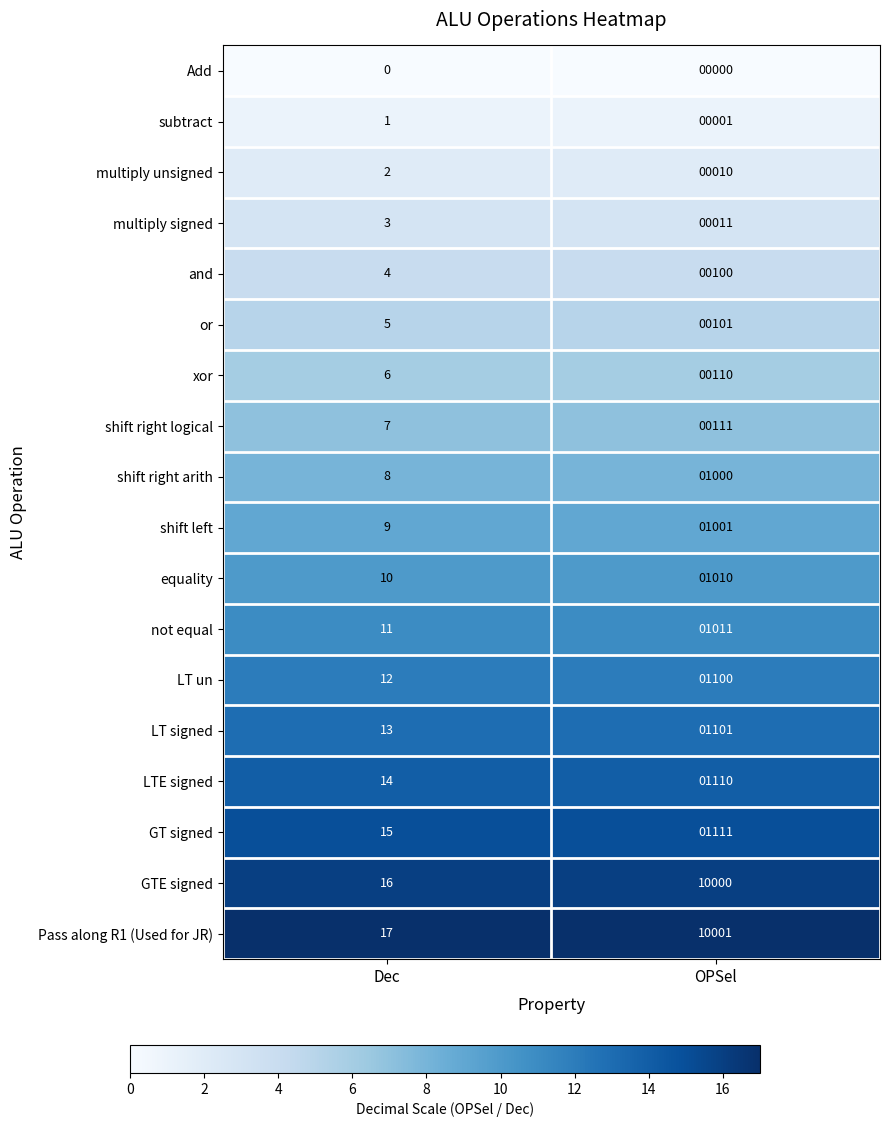

Rank the series by their maximum value, from lowest to highest.

Add, subtract, multiply unsigned, multiply signed, and, or, xor, shift right logical, shift right arith, shift left, equality, not equal, LT un, LT signed, LTE signed, GT signed, GTE signed, Pass along R1 (Used for JR)